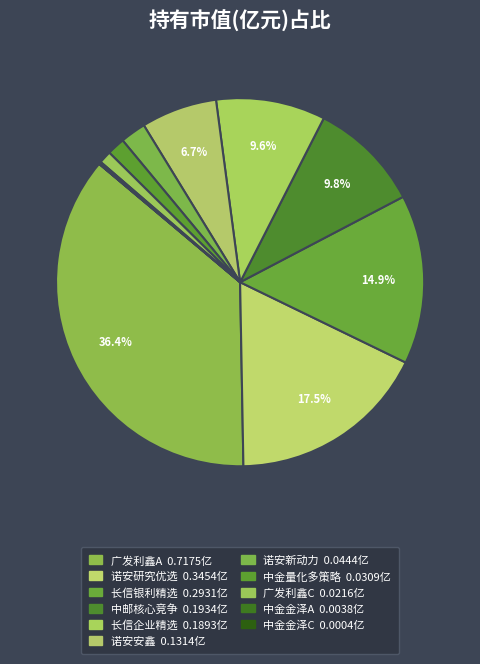

Is there any slice that represents more than half of the pie?

No